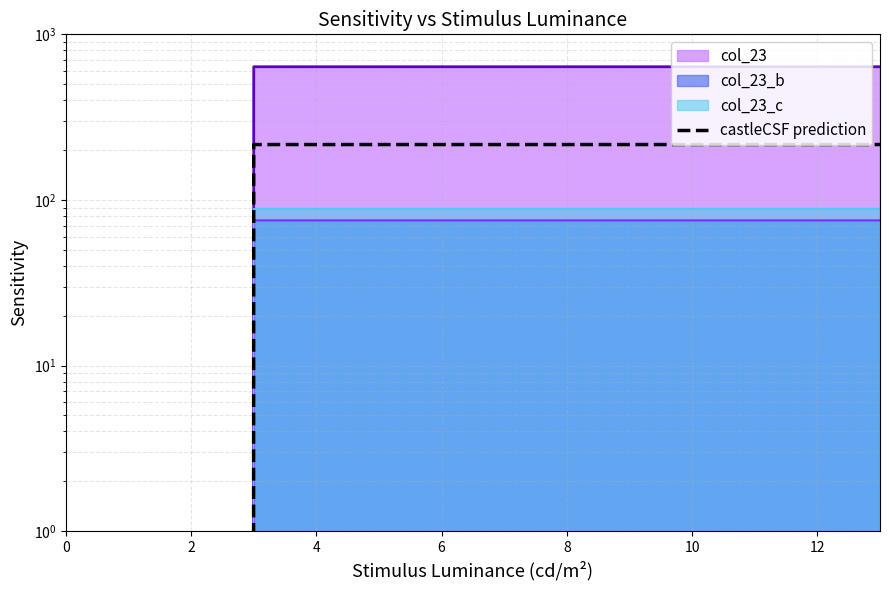

What is the difference between the second highest and second lowest values?

216.0